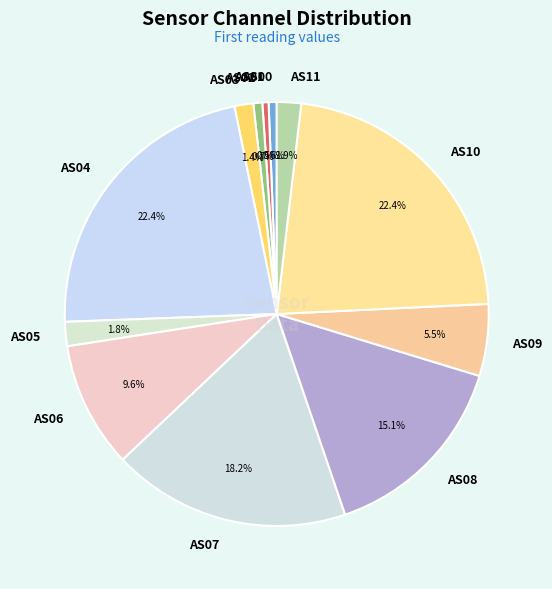

What percentage is NOT represented by AS02?

99.3%